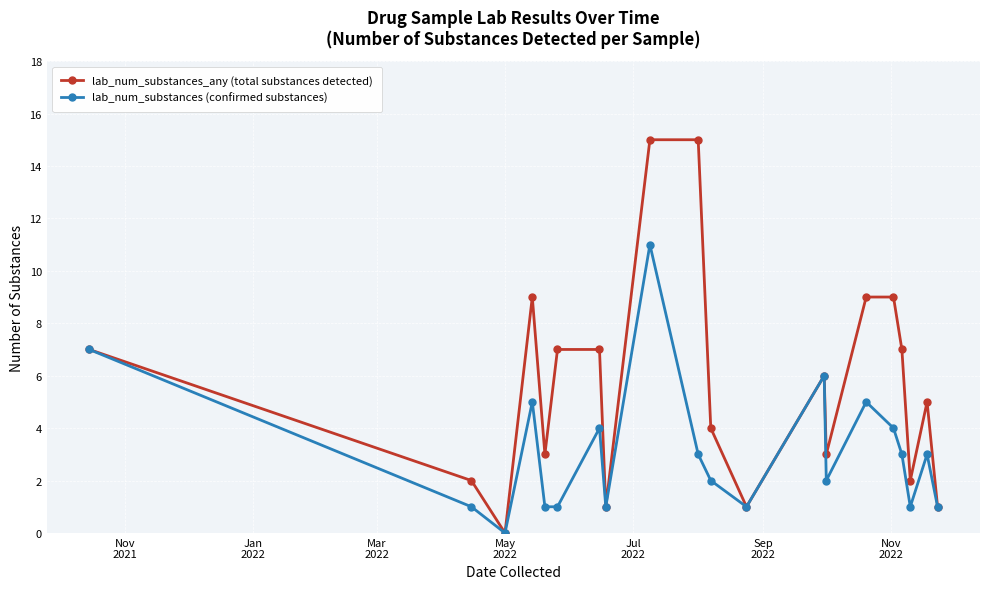

How many lines are shown in the chart?

2